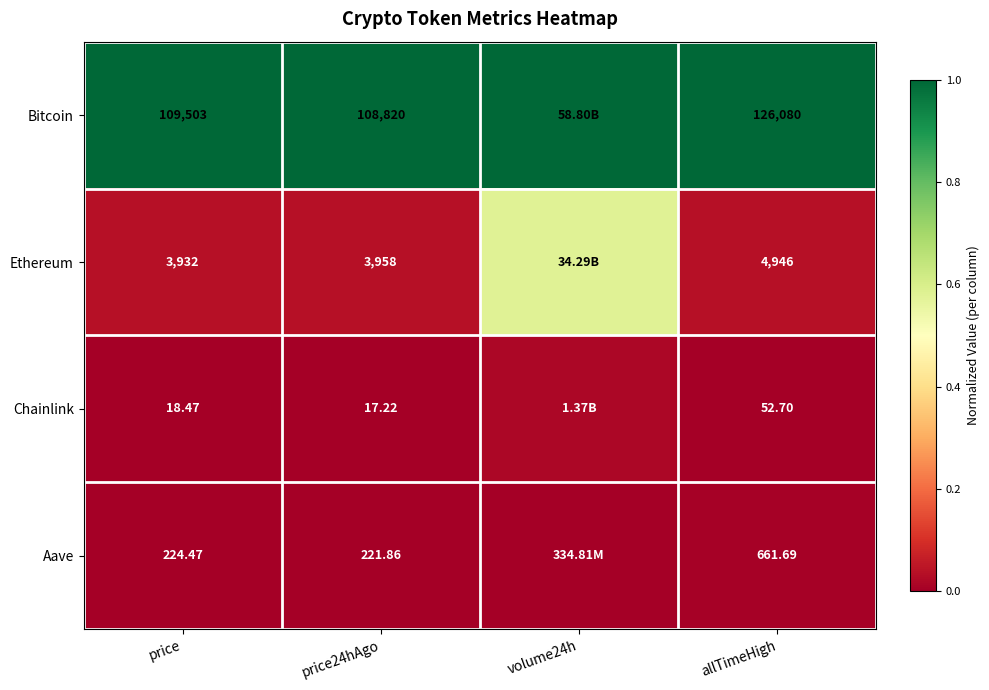

Which series changed the most between price and allTimeHigh?

Bitcoin